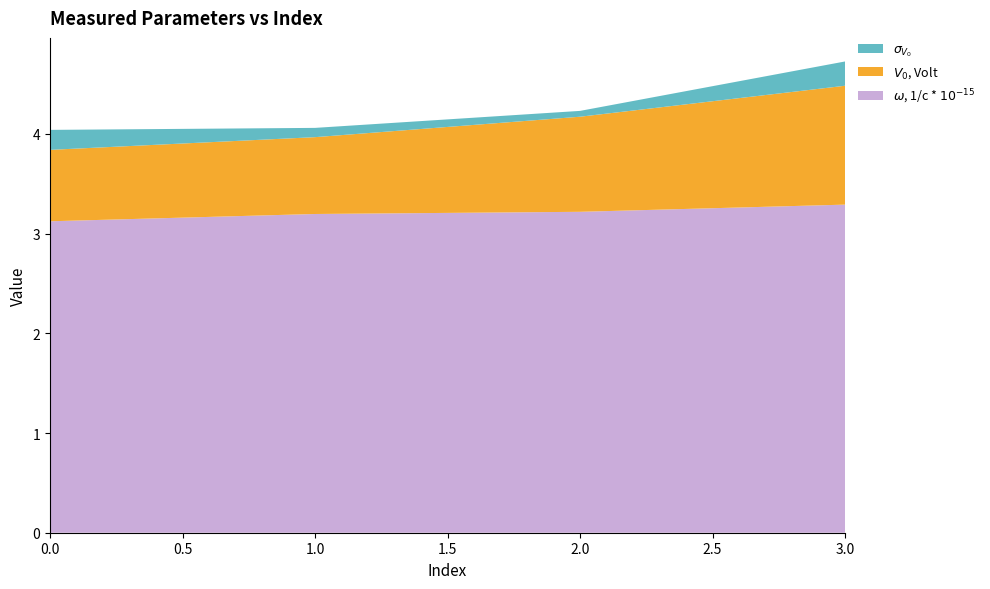

Reading left to right, what are all the values shown in this chart?

$\omega$, 1/c * $10^{-15}$: 3.1	3.2	3.2	3.3
$V_{0}$, Volt: 0.7	0.8	1.0	1.2
$\sigma_{V_{0}}$: 0.2	0.1	0.1	0.2